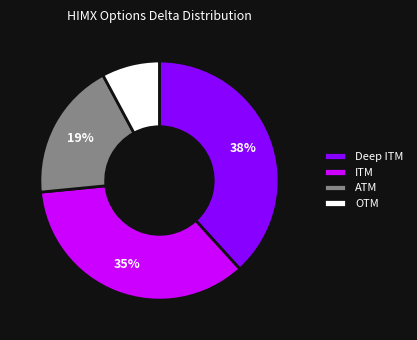

To the nearest percent, what percentage of the pie is Deep ITM?

38%